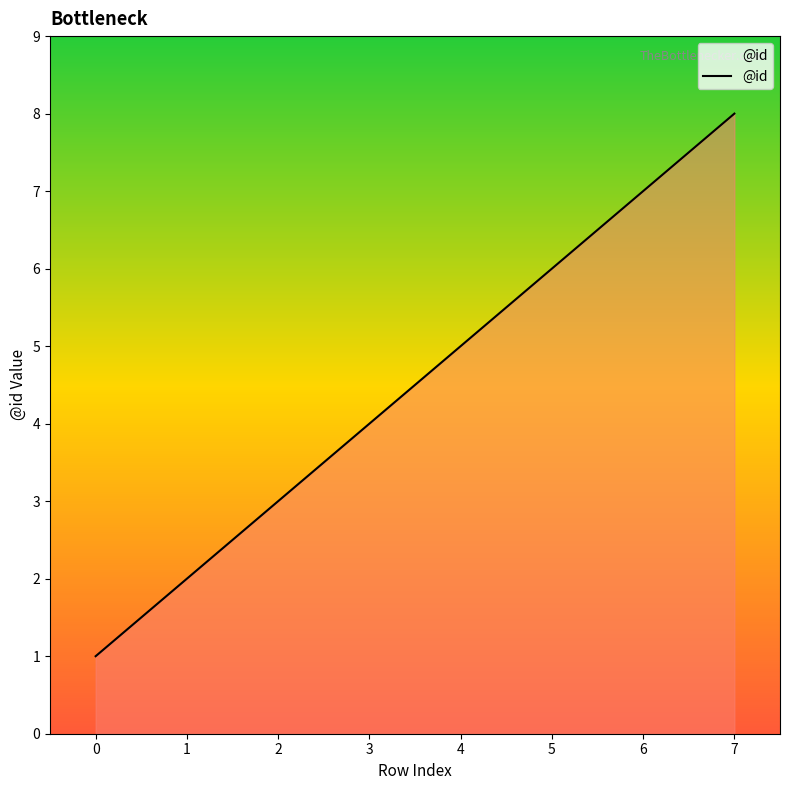

Approximately how many times larger is the value at 1 compared to 2?

0.7